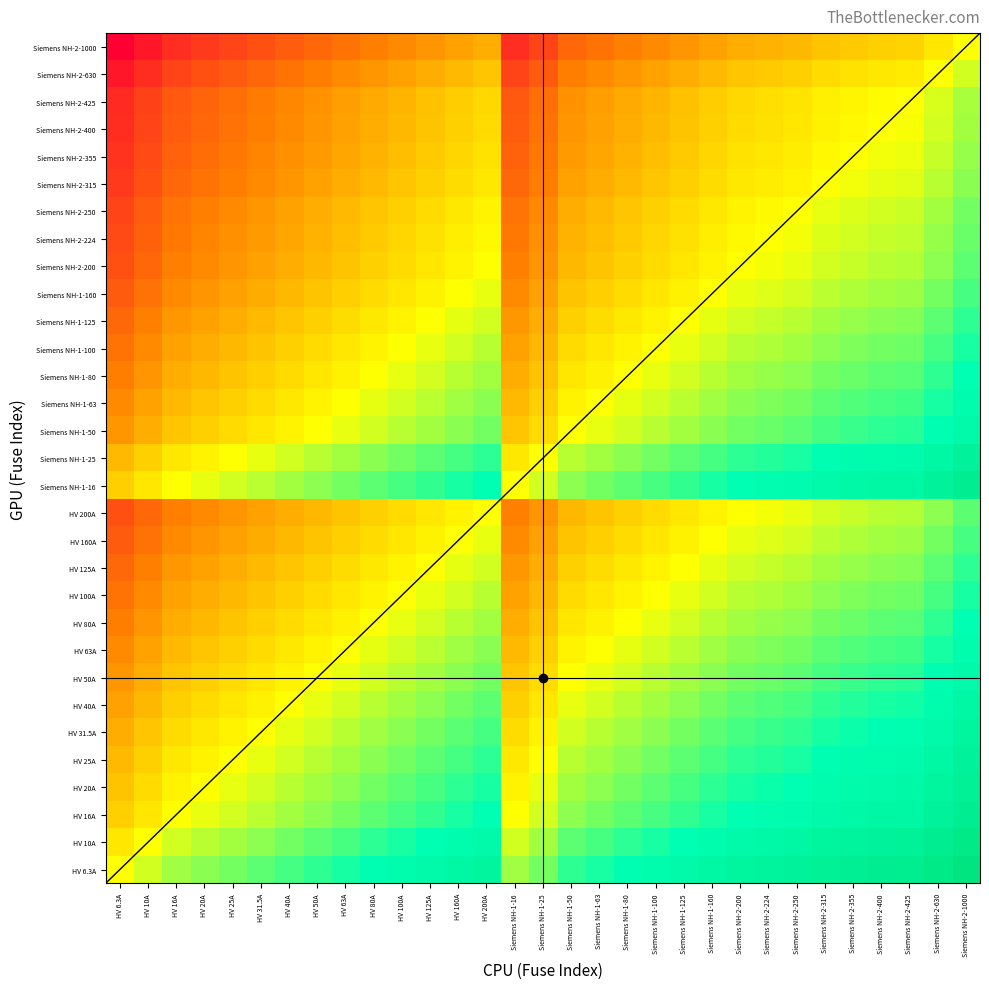

What is the greatest value displayed?

2.2